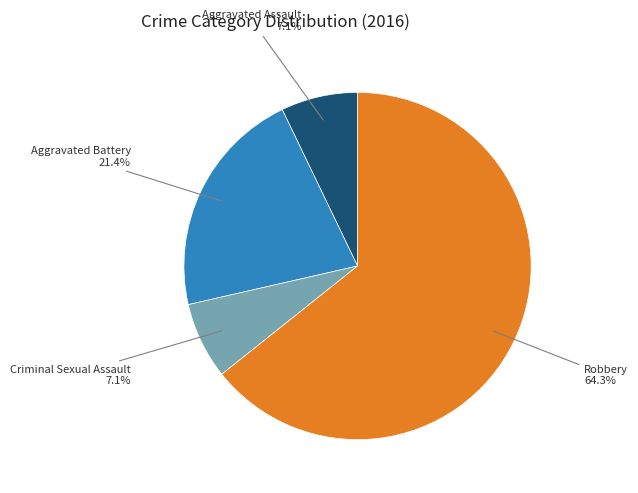

Is there a majority slice in this chart?

Yes